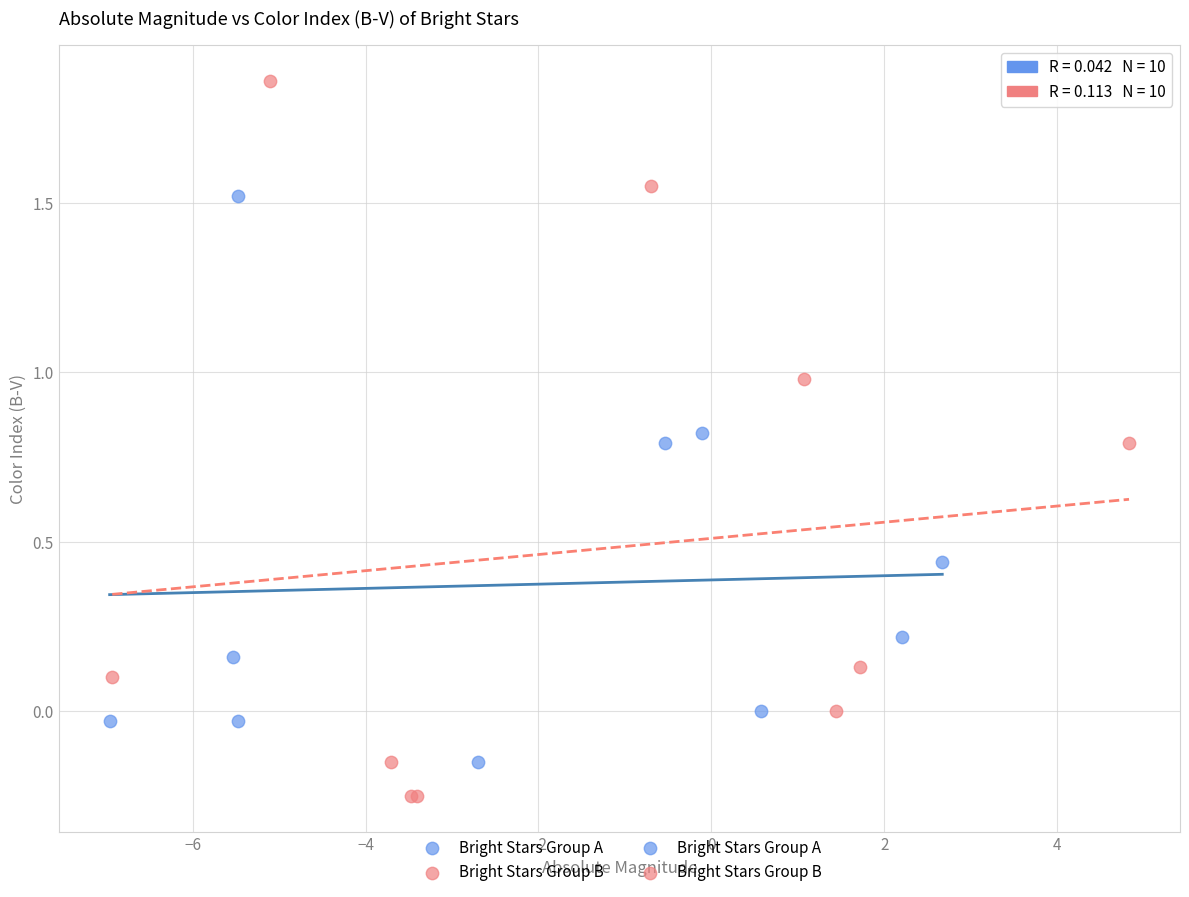

Which series has the widest spread of Y values?

Bright Stars Group B